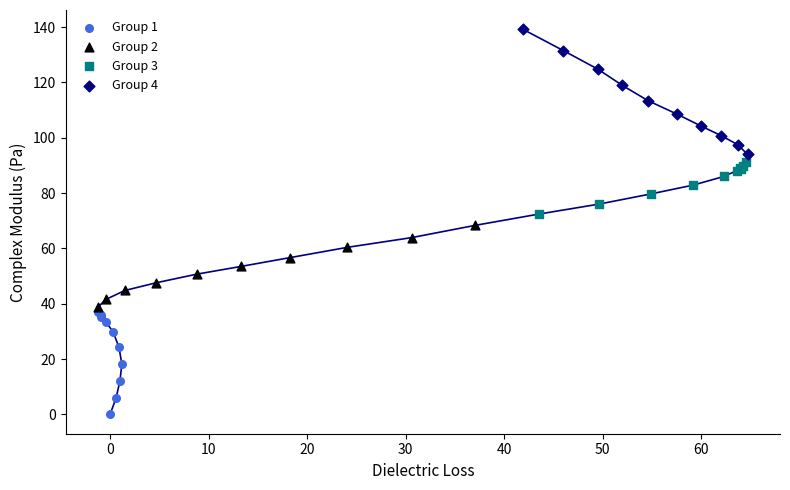

Which series reaches the maximum Y coordinate?

Group 4